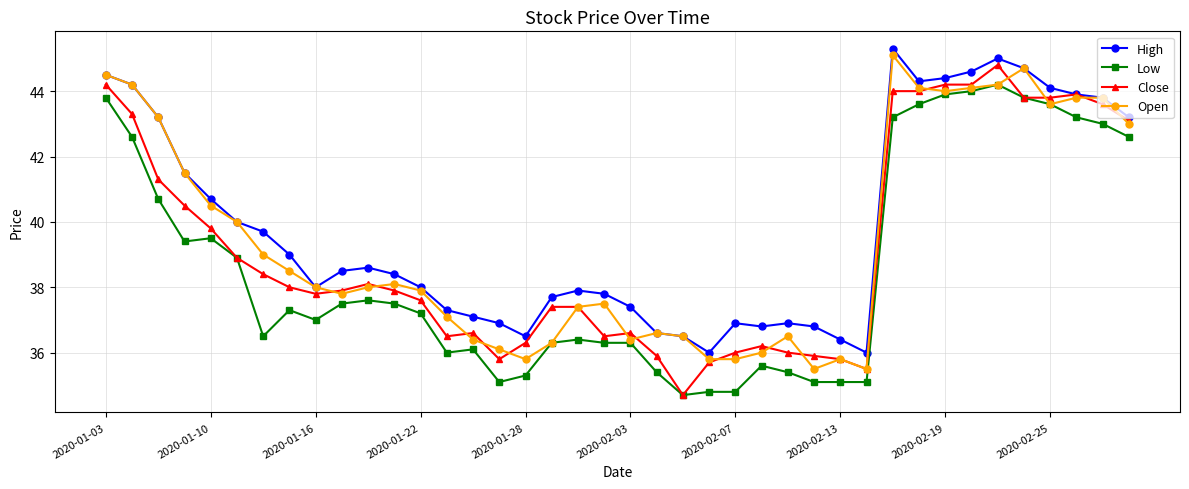

List the series in order of their peak value, highest first.

High, Open, Close, Low